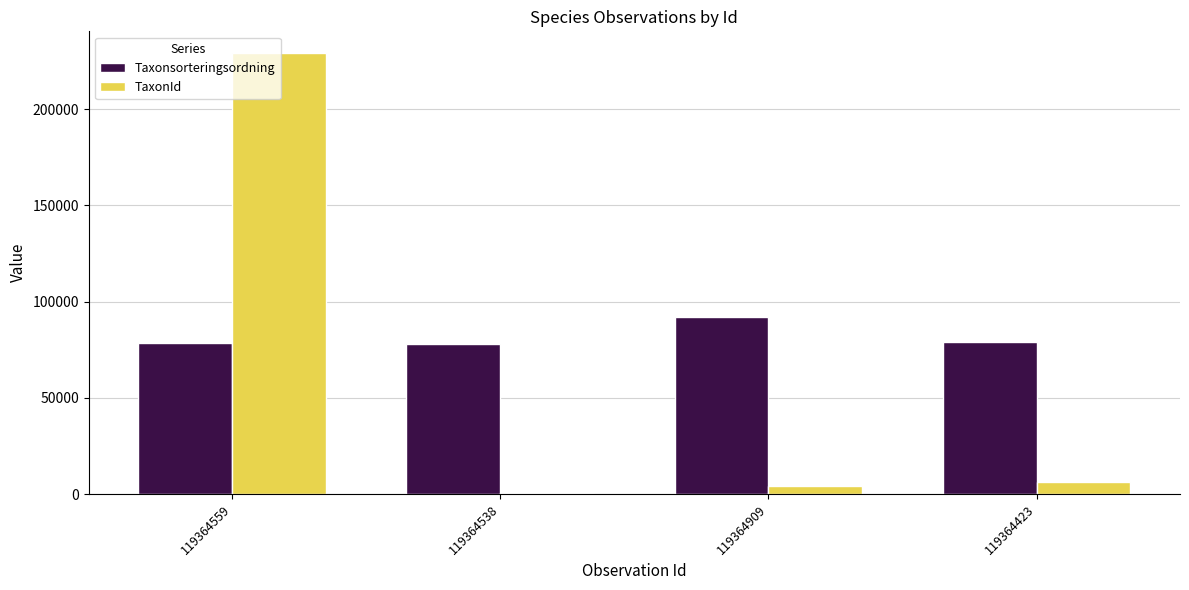

What is the total value across all series at 119364559?

307175